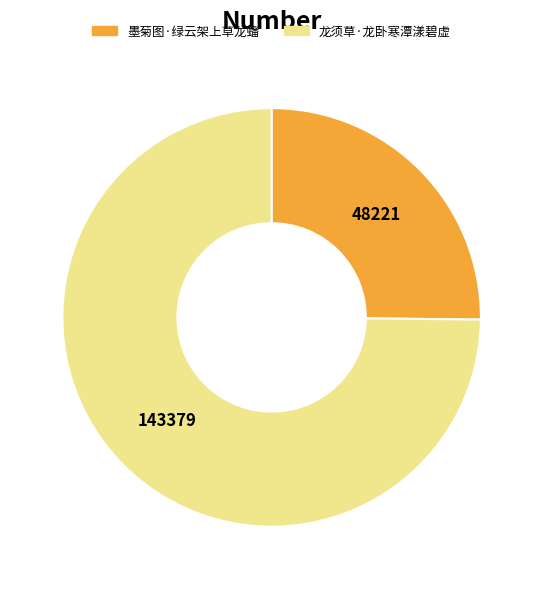

Combined, do 龙须草·龙卧寒潭漾碧虚 and 墨菊图·绿云架上草龙蟠 account for over 50%?

Yes